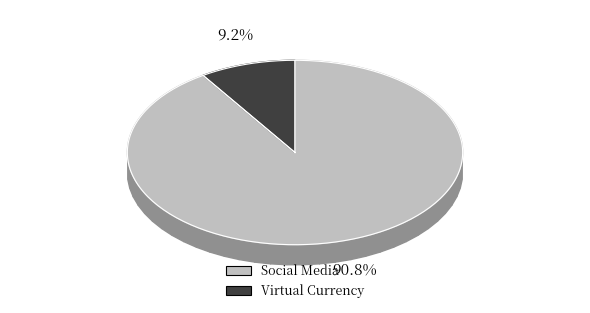

Does Virtual Currency represent more than half of the total?

No